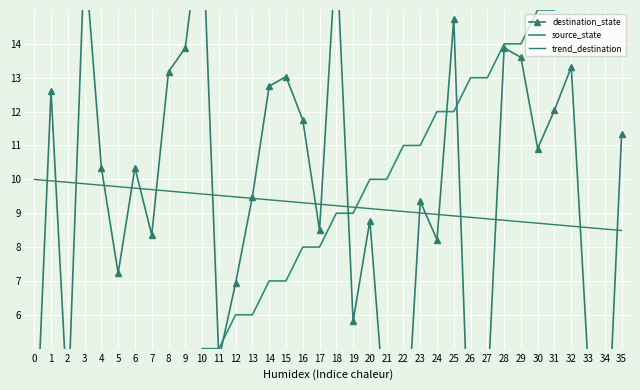

At which category does the chart reach its peak across all series?

10